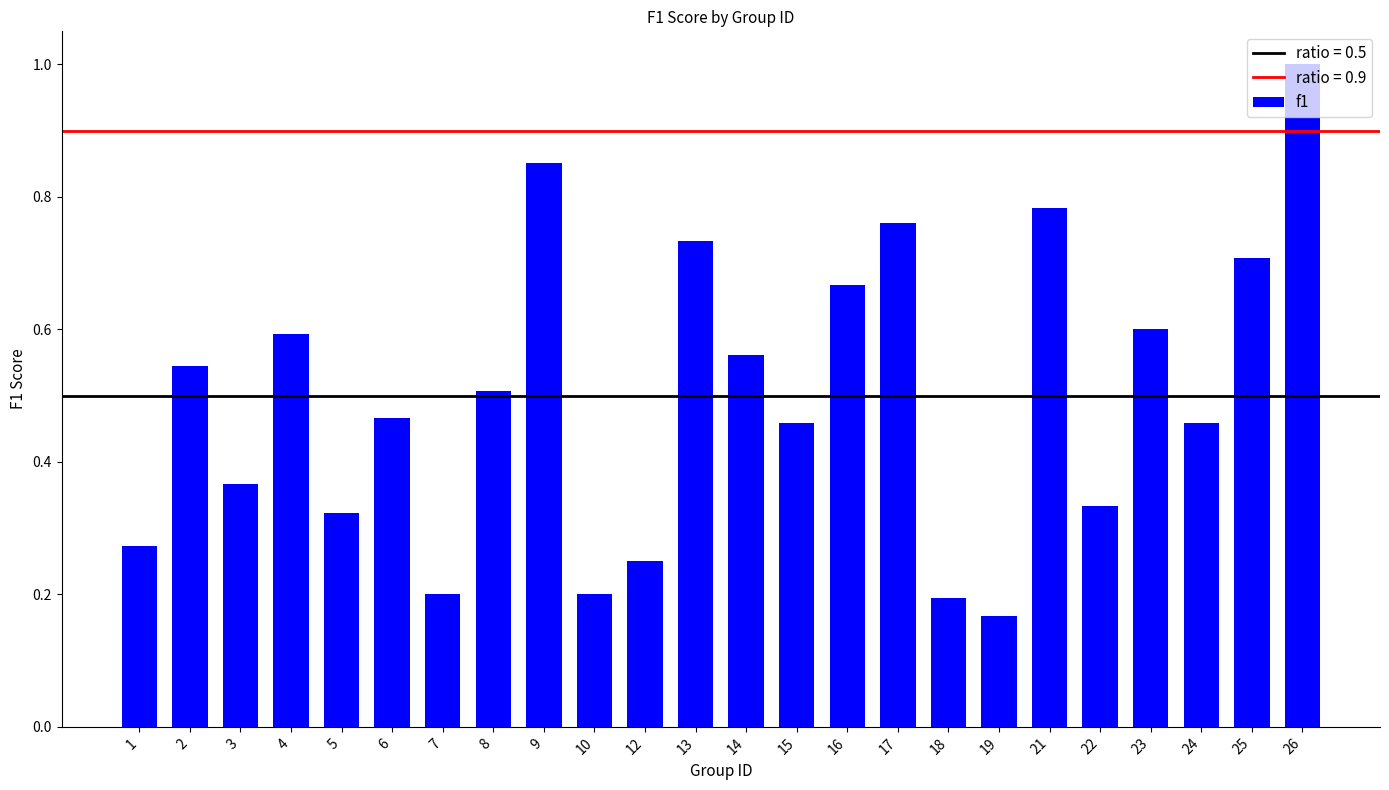

How many data points does each series have?

24